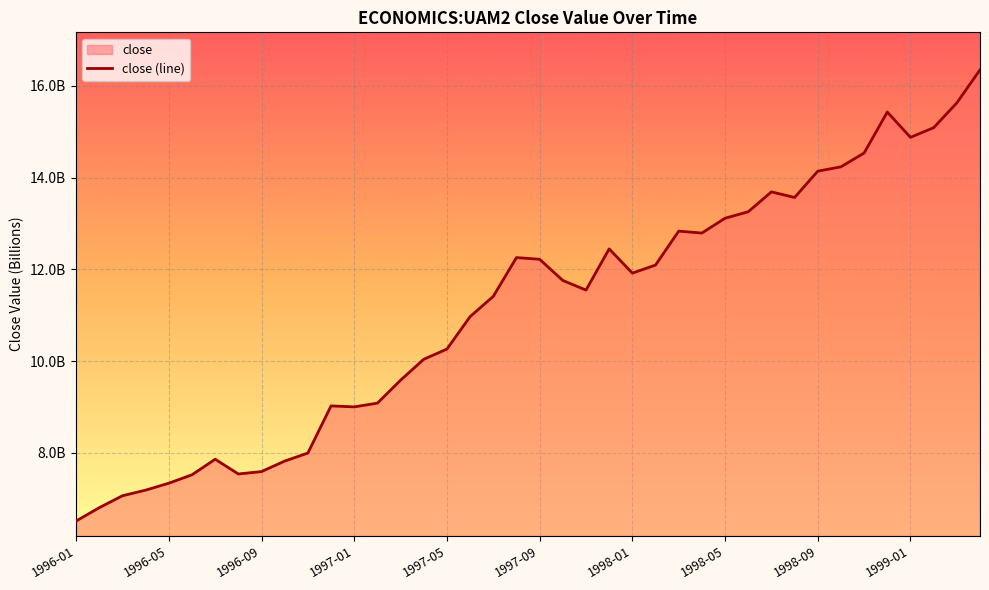

How many lines are shown in the chart?

1